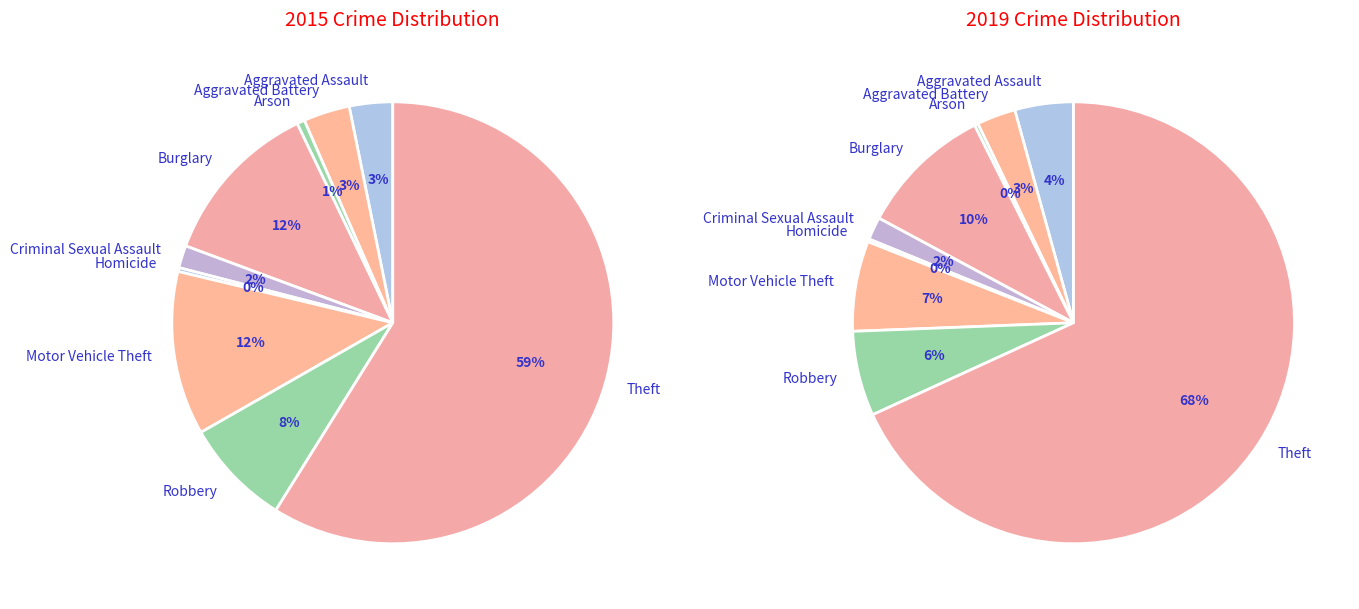

How many slices are in this pie chart?

9